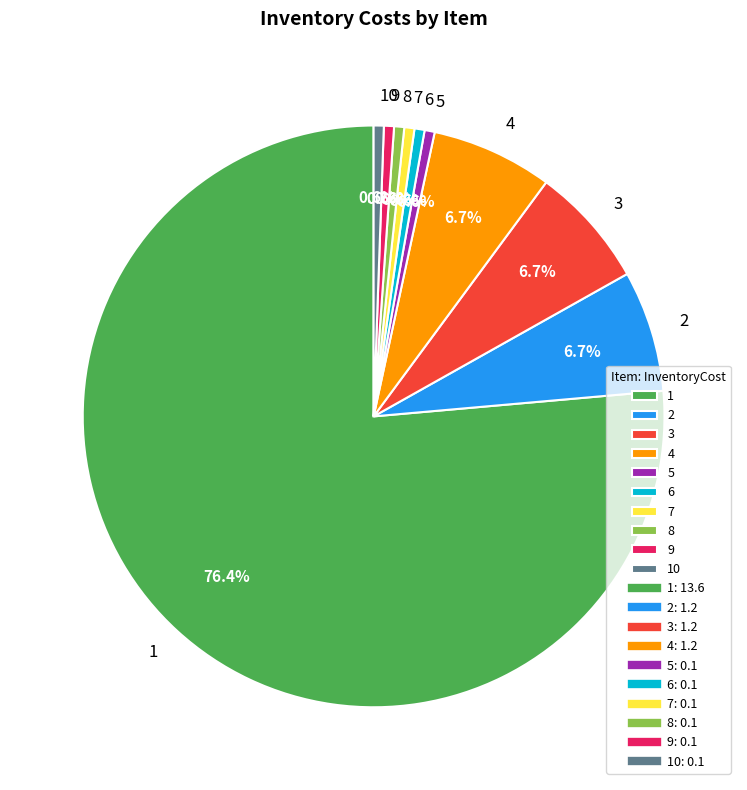

Approximately how many times larger is the value at 3 compared to 2?

1.0